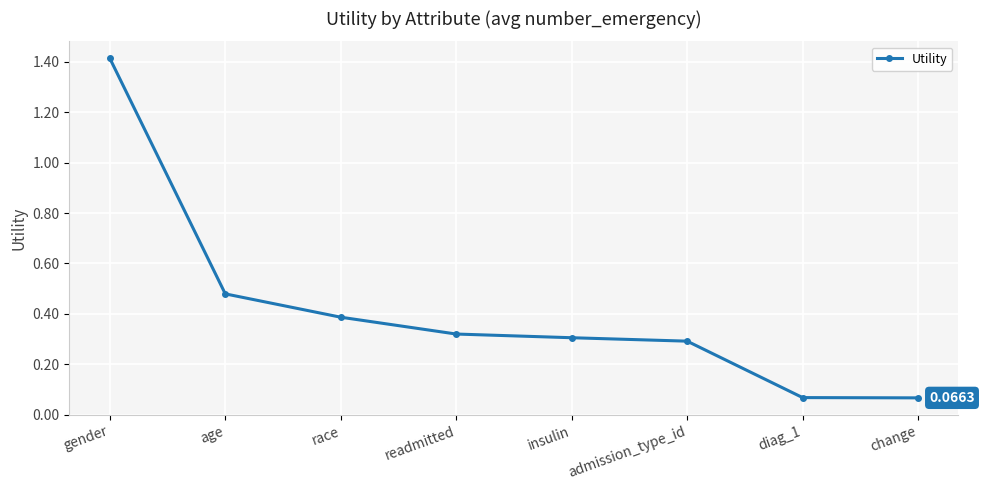

True or false: there are more than 2 points higher than both neighbors.

False